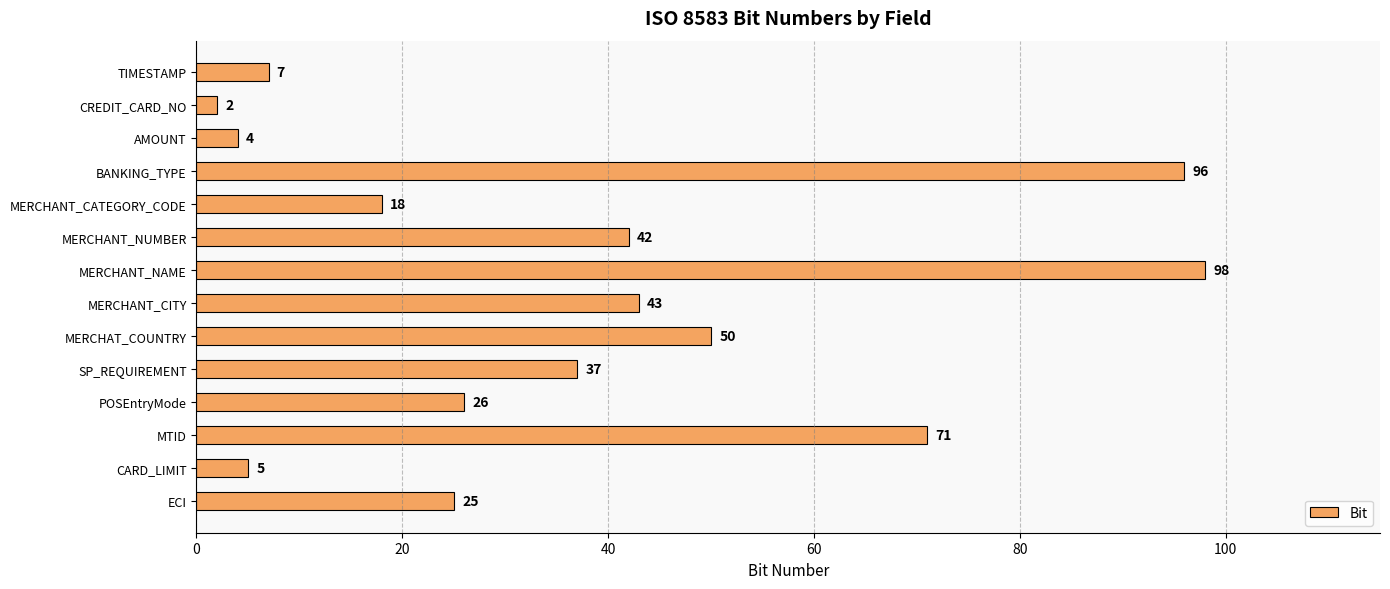

What is the difference between the maximum and minimum values?

96